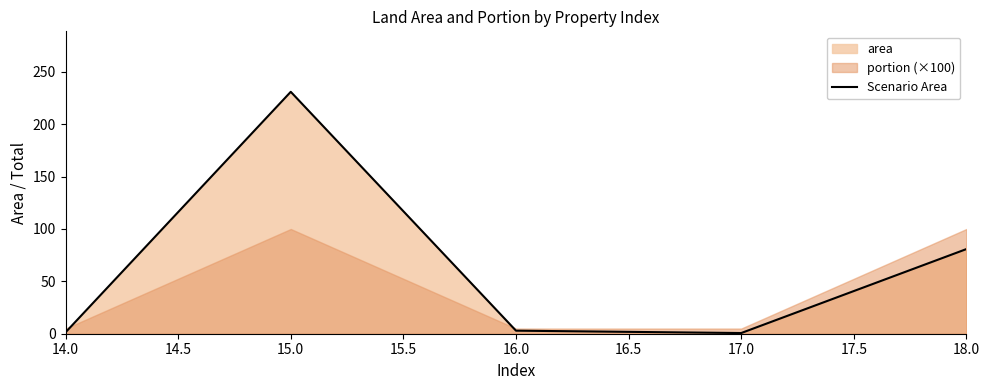

What position from the left is 16.0?

3